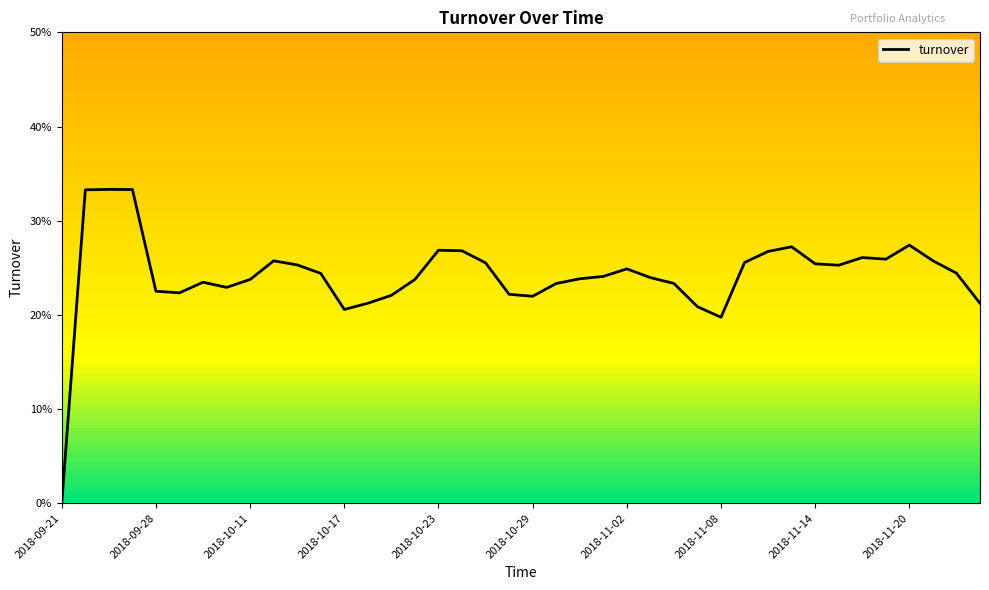

What is the difference between the maximum and second lowest values?

0.1